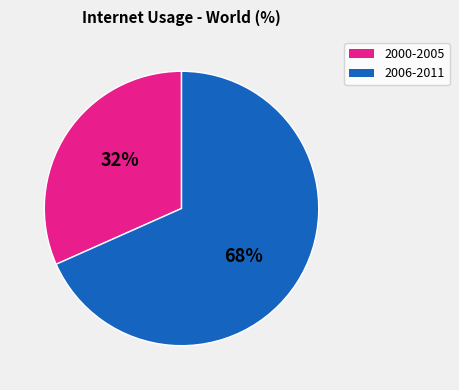

Which has a higher value, 2000-2005 or 2006-2011?

2006-2011